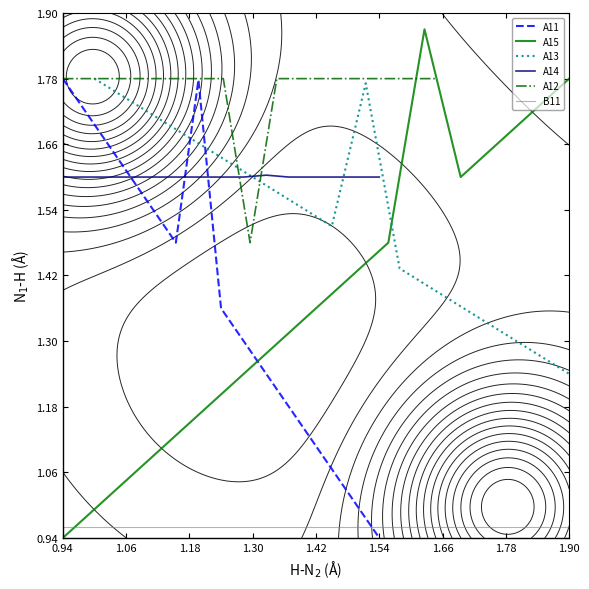

Is it true that A14 equals 1.6 at 1.54?

True